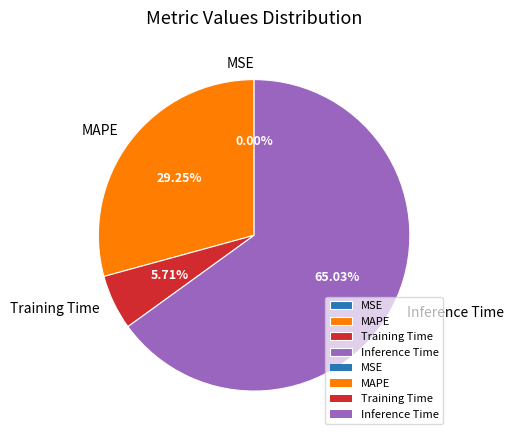

What is the majority slice?

Inference Time